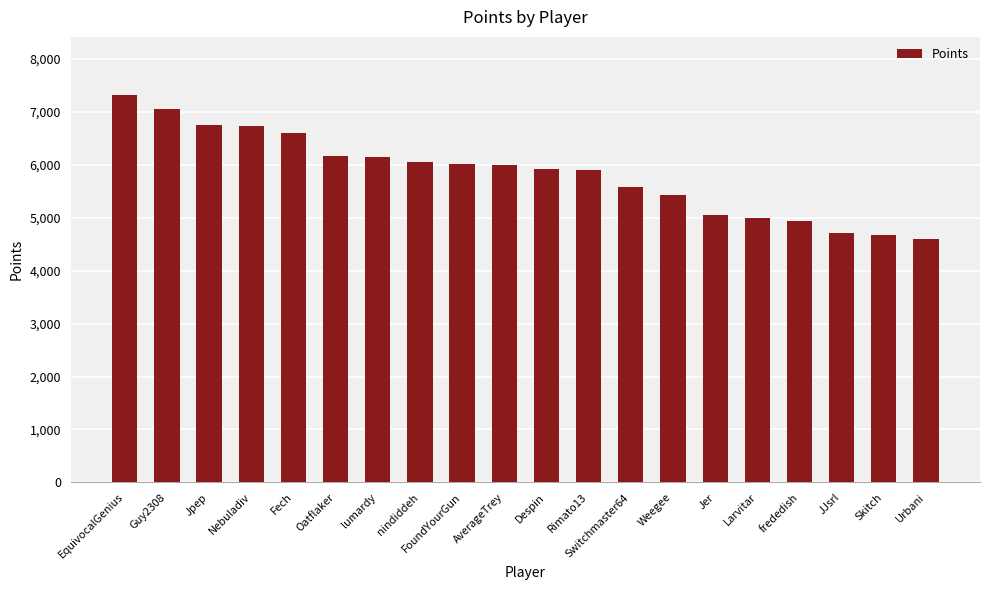

What value does the data have at Urbani, to the nearest 100?

4600